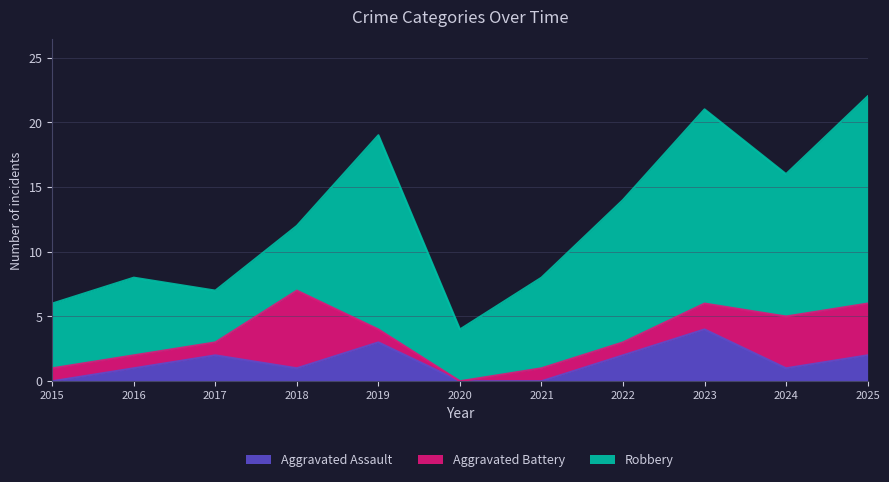

The value of Robbery at 2019 is 15. True or false?

True